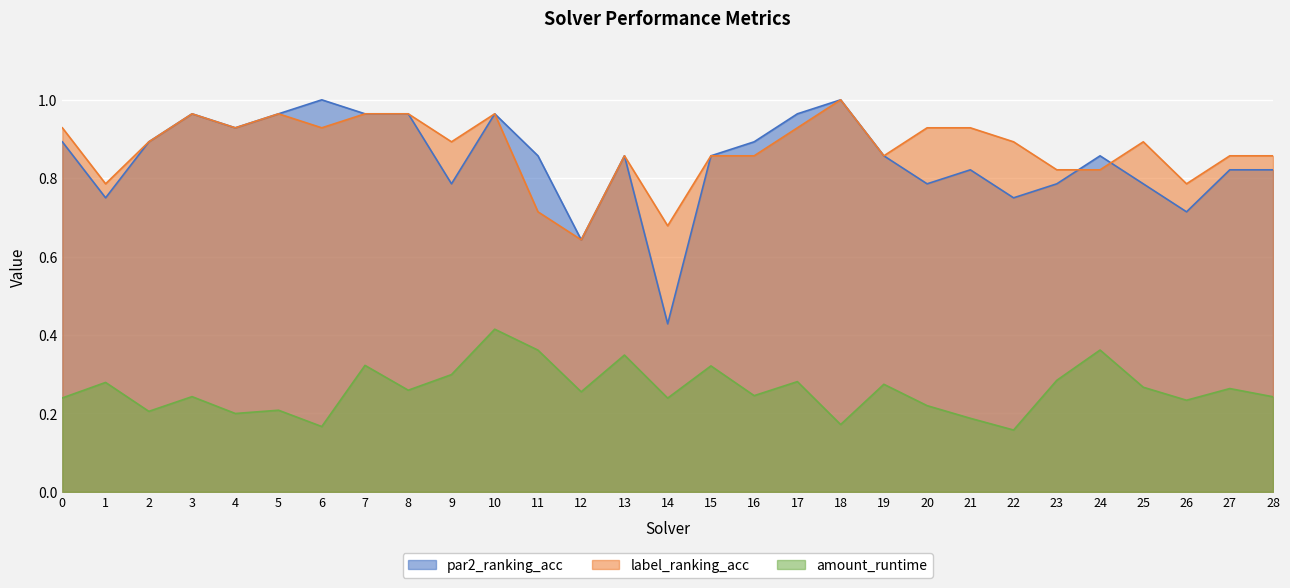

Reading left to right, list all the values displayed in this chart.

par2_ranking_acc: 0=0.9	1=0.8	2=0.9	3=1.0	4=0.9	5=1.0	6=1.0	7=1.0	8=1.0	9=0.8	10=1.0	11=0.9	12=0.6	13=0.9	14=0.4	15=0.9	16=0.9	17=1.0	18=1.0	19=0.9	20=0.8	21=0.8	22=0.8	23=0.8	24=0.9	25=0.8	26=0.7	27=0.8	28=0.8
label_ranking_acc: 0=0.9	1=0.8	2=0.9	3=1.0	4=0.9	5=1.0	6=0.9	7=1.0	8=1.0	9=0.9	10=1.0	11=0.7	12=0.6	13=0.9	14=0.7	15=0.9	16=0.9	17=0.9	18=1.0	19=0.9	20=0.9	21=0.9	22=0.9	23=0.8	24=0.8	25=0.9	26=0.8	27=0.9	28=0.9
amount_runtime: 0=0.2	1=0.3	2=0.2	3=0.2	4=0.2	5=0.2	6=0.2	7=0.3	8=0.3	9=0.3	10=0.4	11=0.4	12=0.3	13=0.3	14=0.2	15=0.3	16=0.2	17=0.3	18=0.2	19=0.3	20=0.2	21=0.2	22=0.2	23=0.3	24=0.4	25=0.3	26=0.2	27=0.3	28=0.2